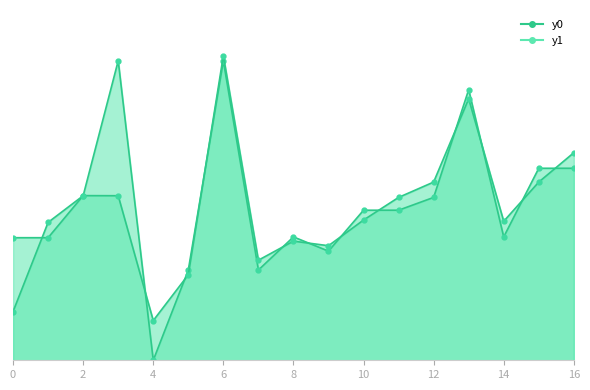

True or false: y1 has more than 0 interior local peaks.

True